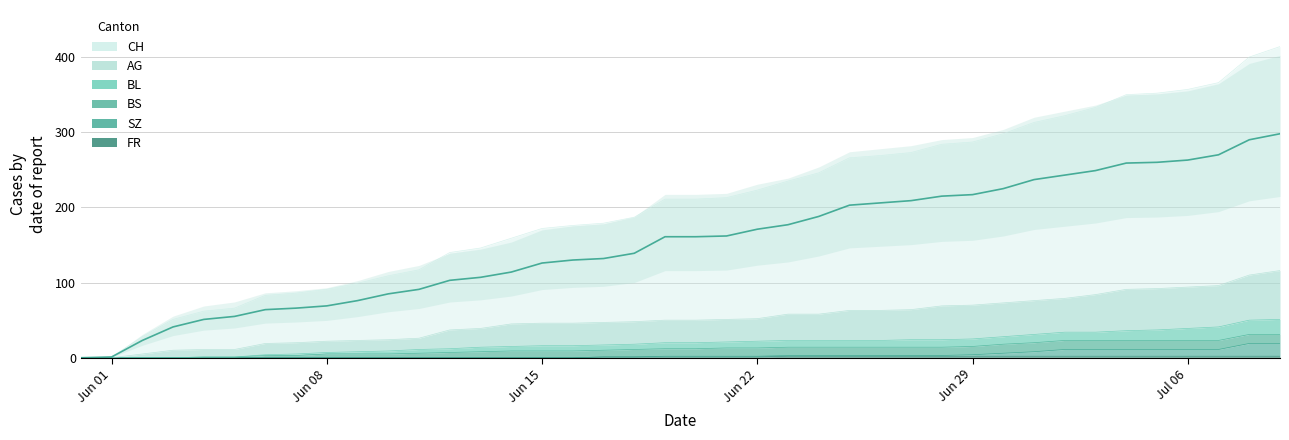

What is the sum of all CH values?

6137